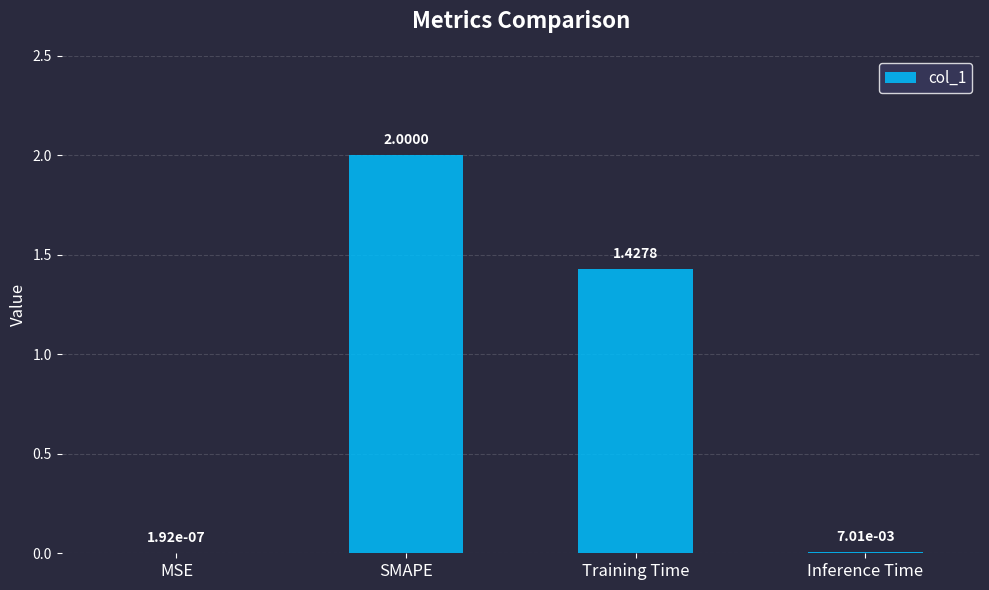

Which has a higher value, Training Time or Inference Time?

Training Time